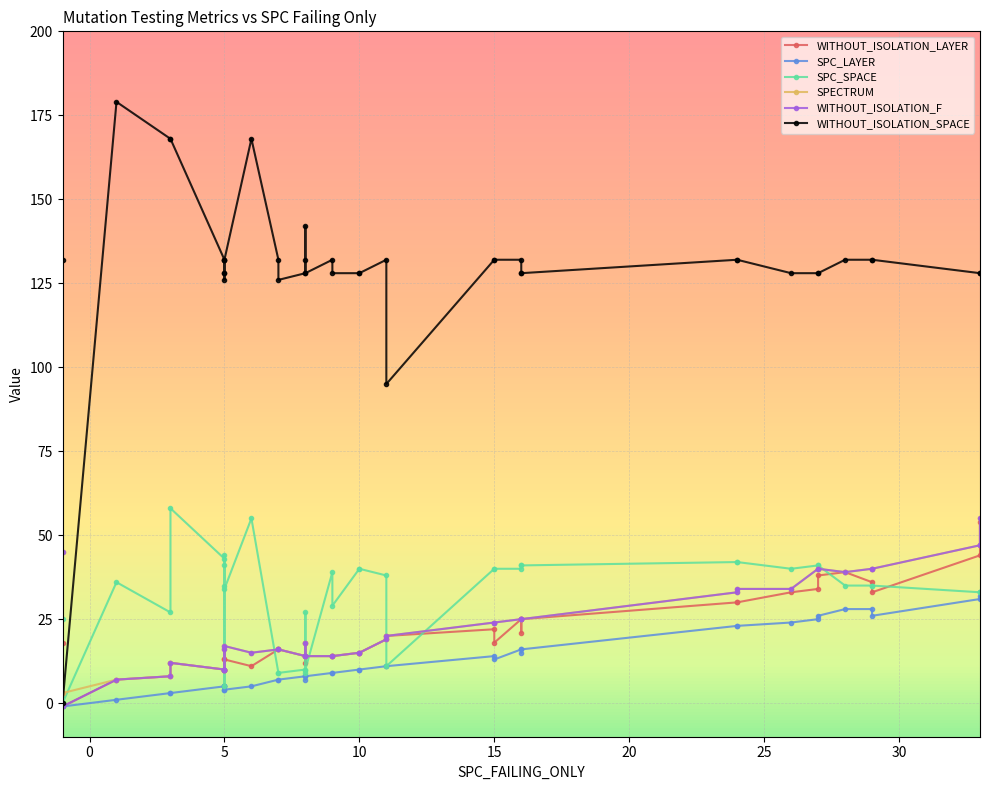

How many values in the SPC_LAYER series exceed 10?

18